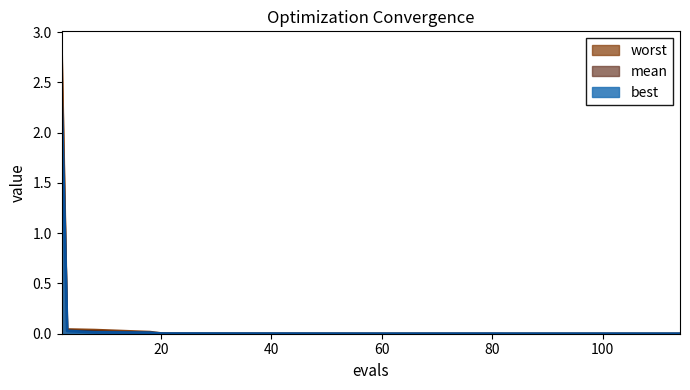

What are all the series names shown in the legend?

worst, mean, best